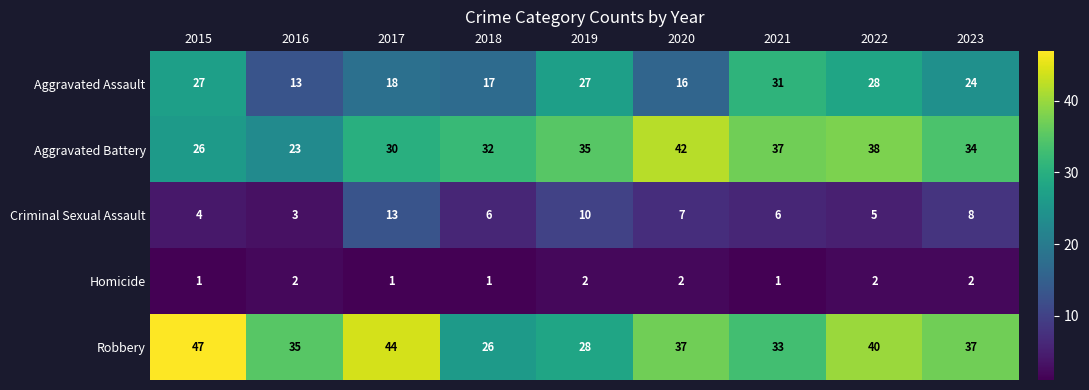

What is the minimum value for Criminal Sexual Assault?

3